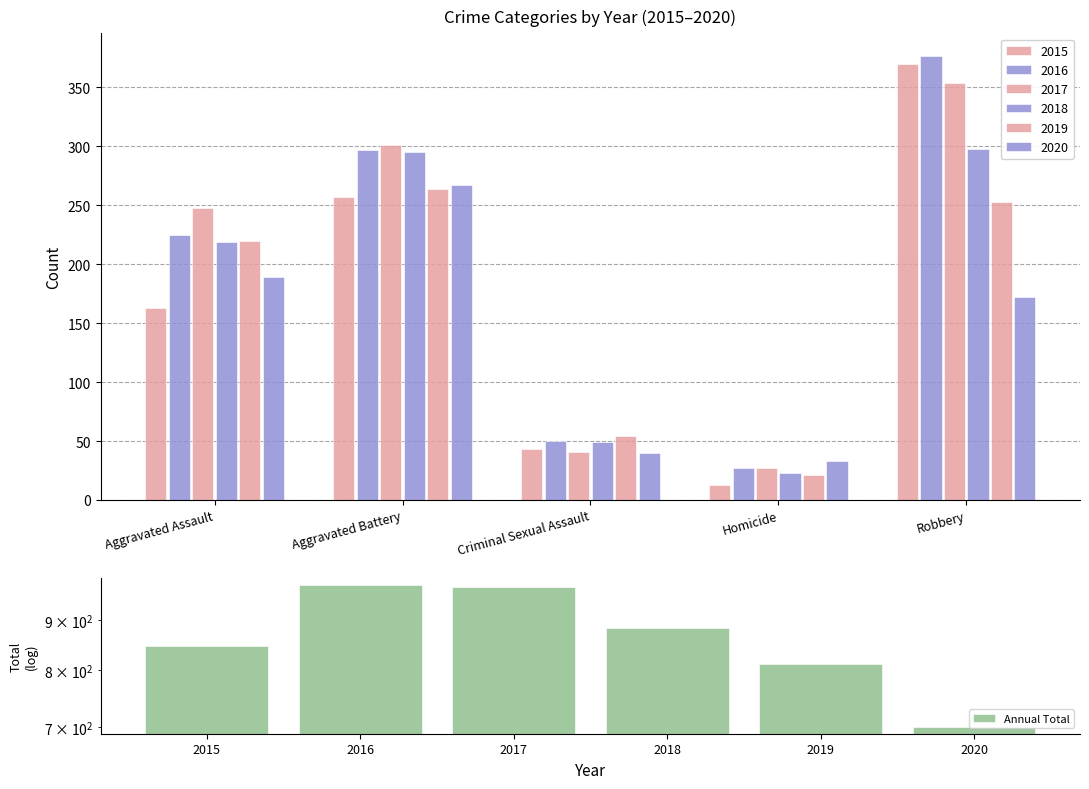

Between 2020 and 2017, which is larger?

2017